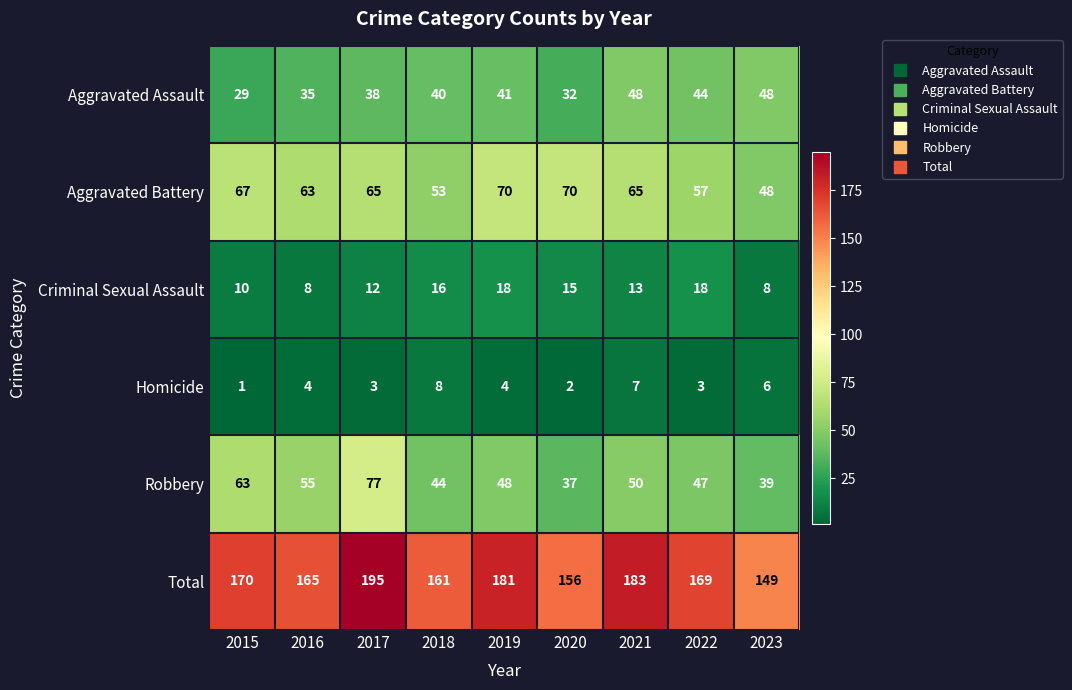

Which series has the largest total across all categories?

Total